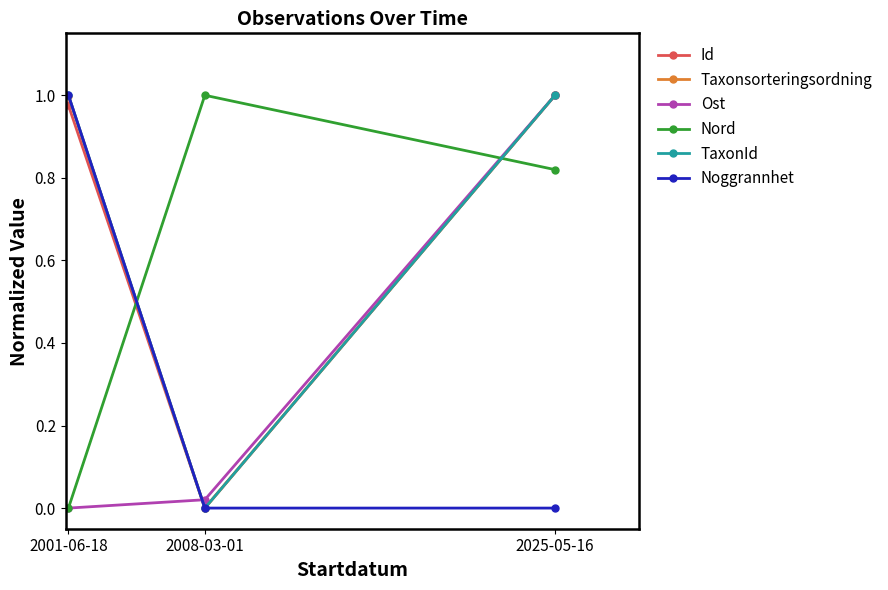

Rank the categories by Nord value from highest to lowest.

2008-03-01, 2025-05-16, 2001-06-18